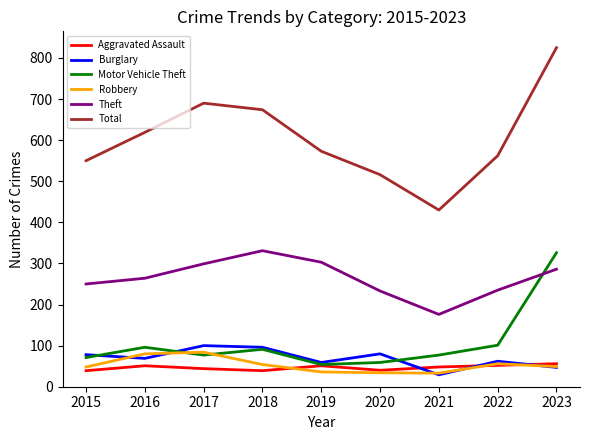

The Theft series shows 467 at 2017. True or false?

False